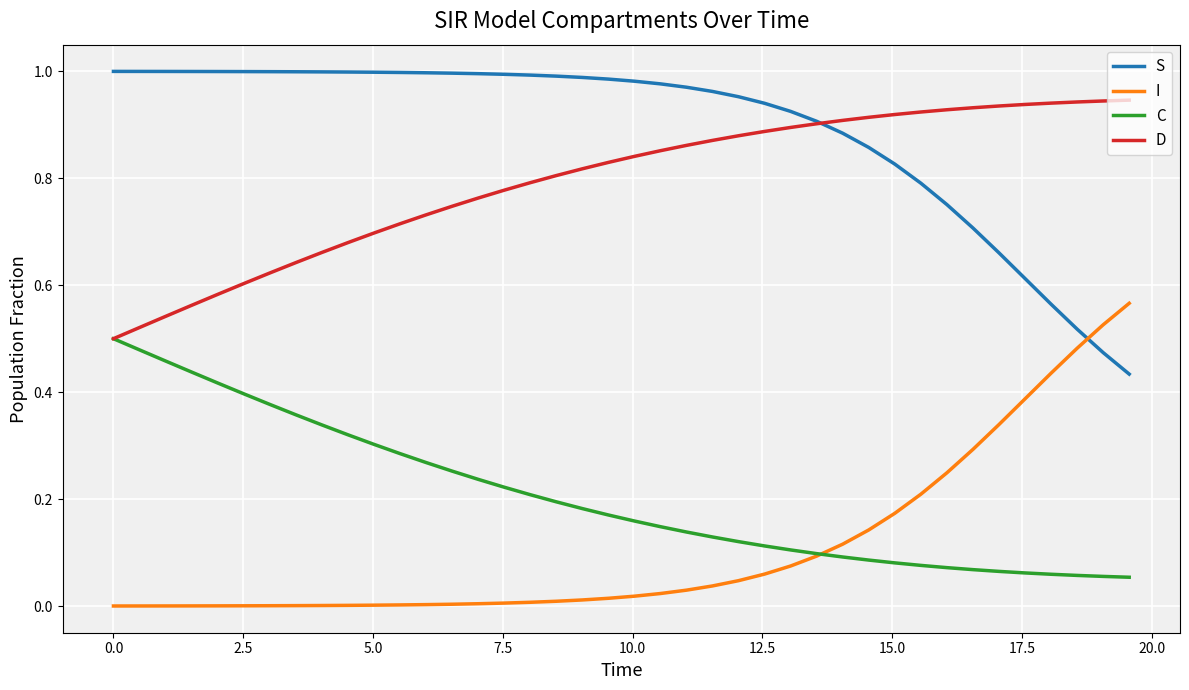

List the series in order of their peak value, highest first.

S, D, I, C